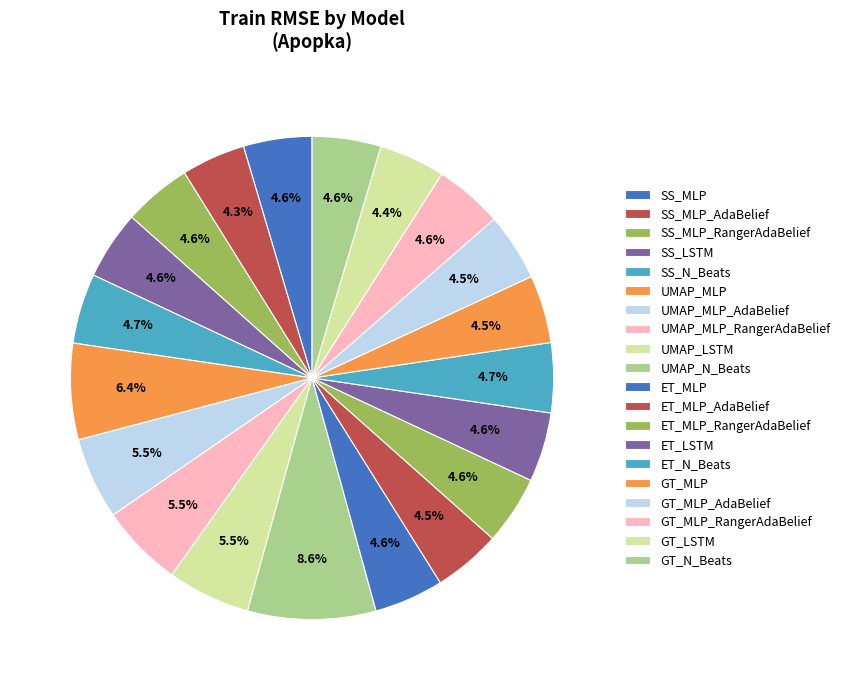

Count the number of slices in the pie.

20